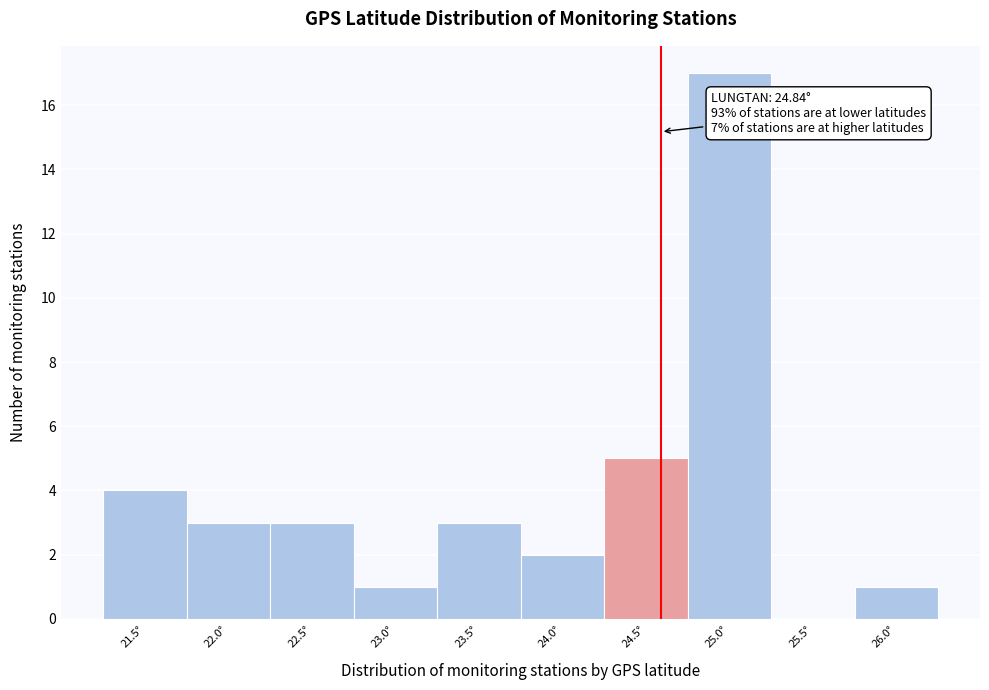

Reading left to right, transcribe all the data shown in this chart.

21.5°=4	22.0°=3	22.5°=3	23.0°=1	23.5°=3	24.0°=2	24.5°=5	25.0°=17	25.5°=0	26.0°=1